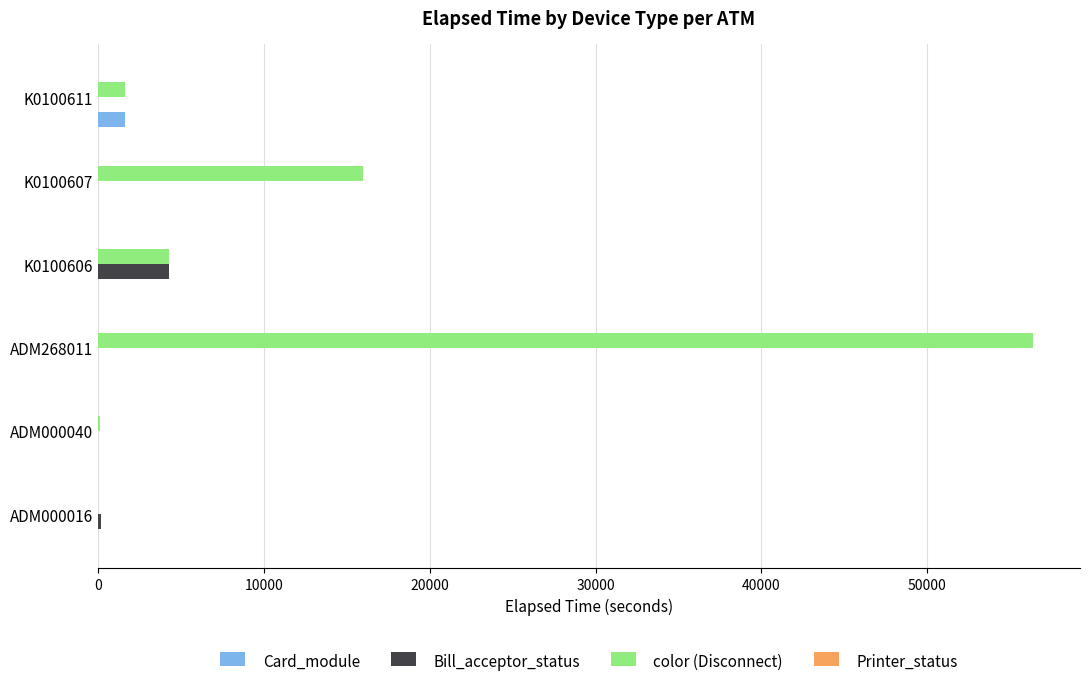

What is the average value of the Bill_acceptor_status series?

747